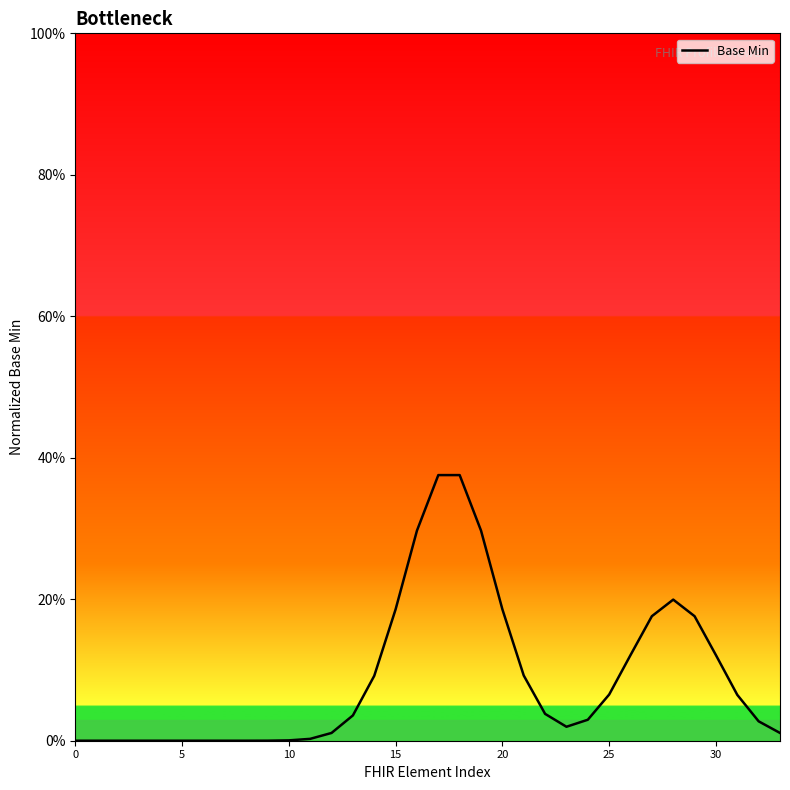

Between 18 and 30, which is larger?

18